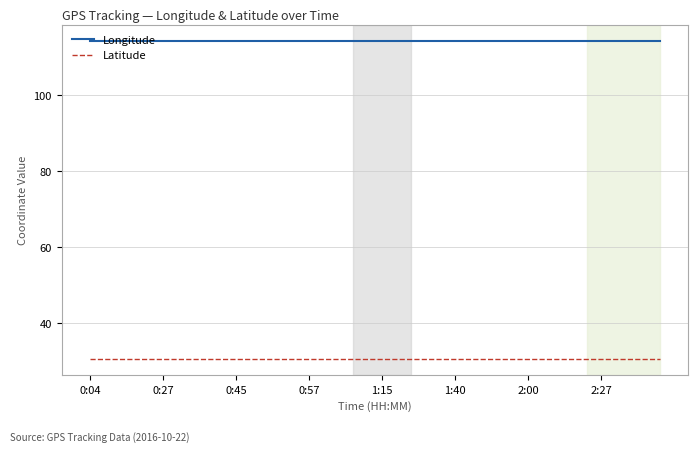

True or false: Latitude and Longitude cross at least once.

False